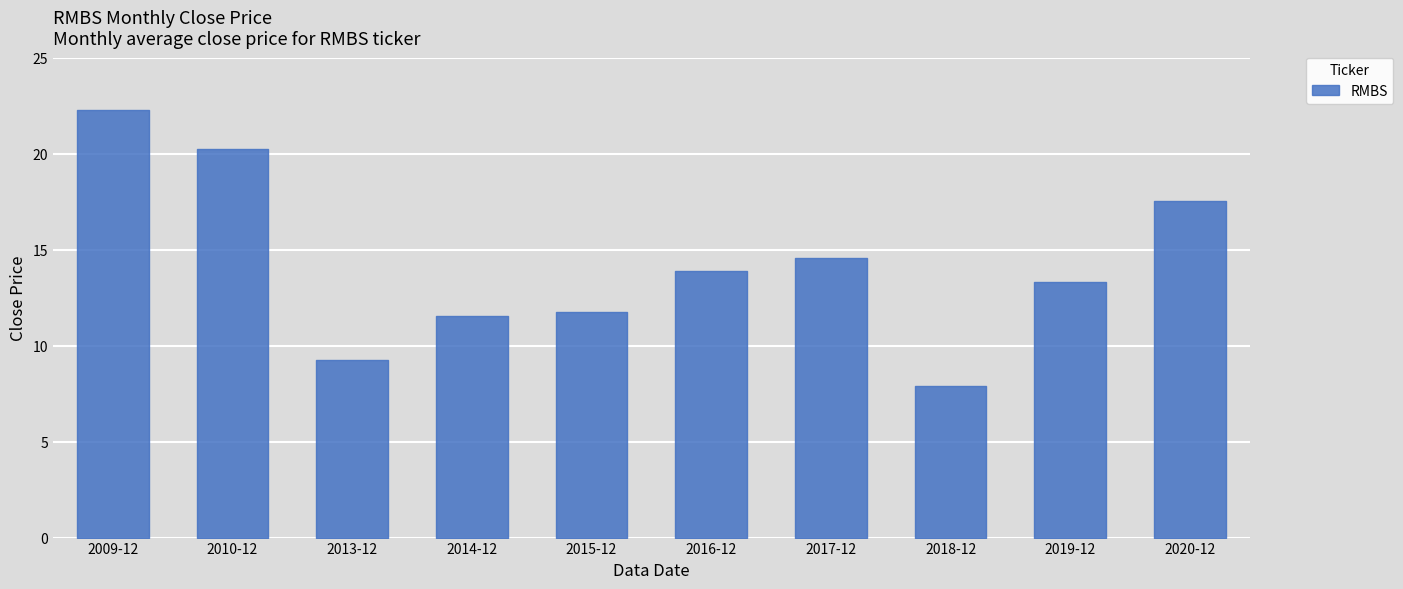

What is the greatest value displayed?

22.3